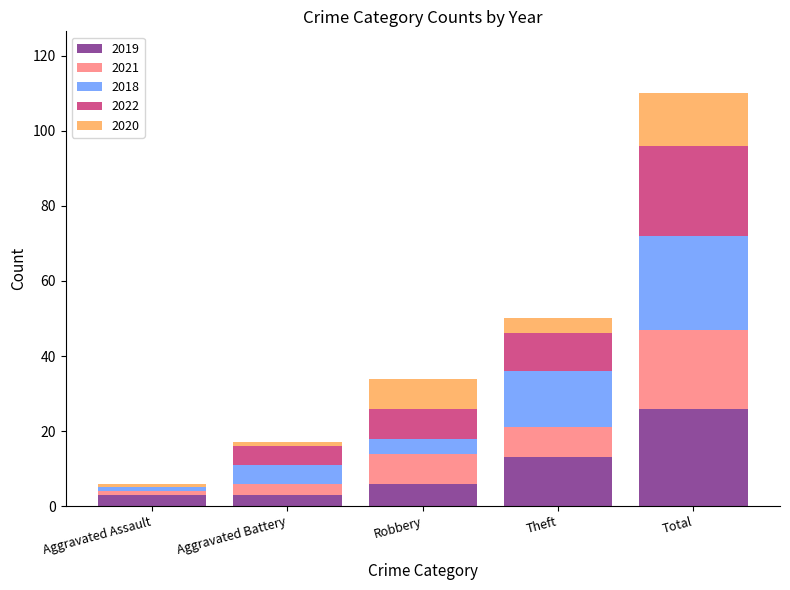

Is it true that 2019 equals 6 at Robbery?

True